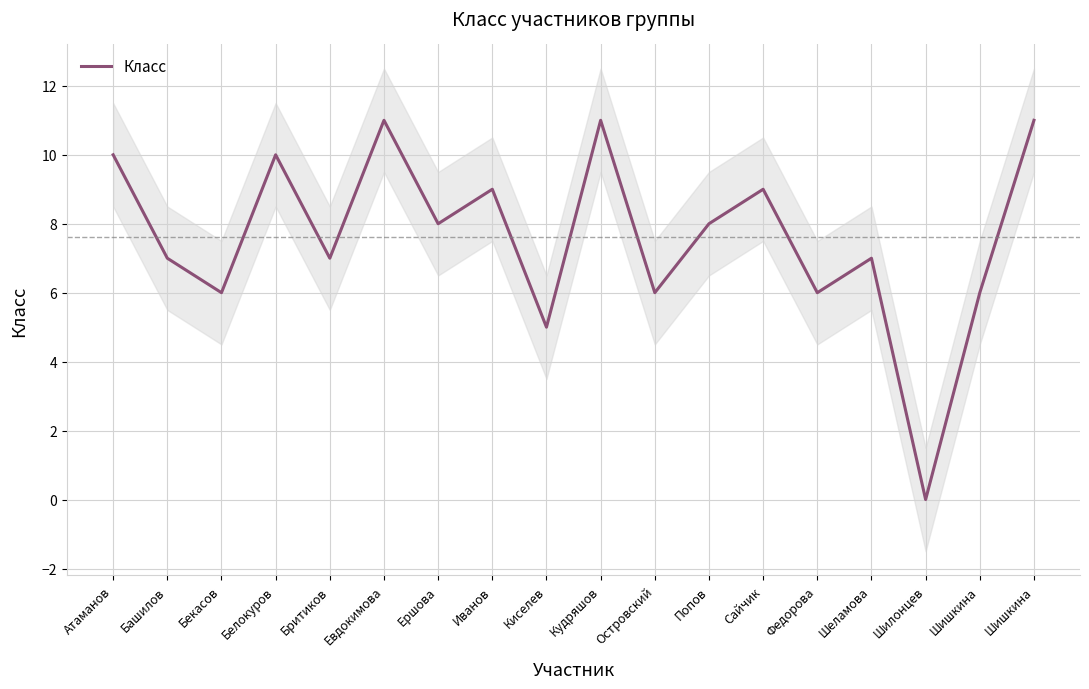

How many values are above zero?

17